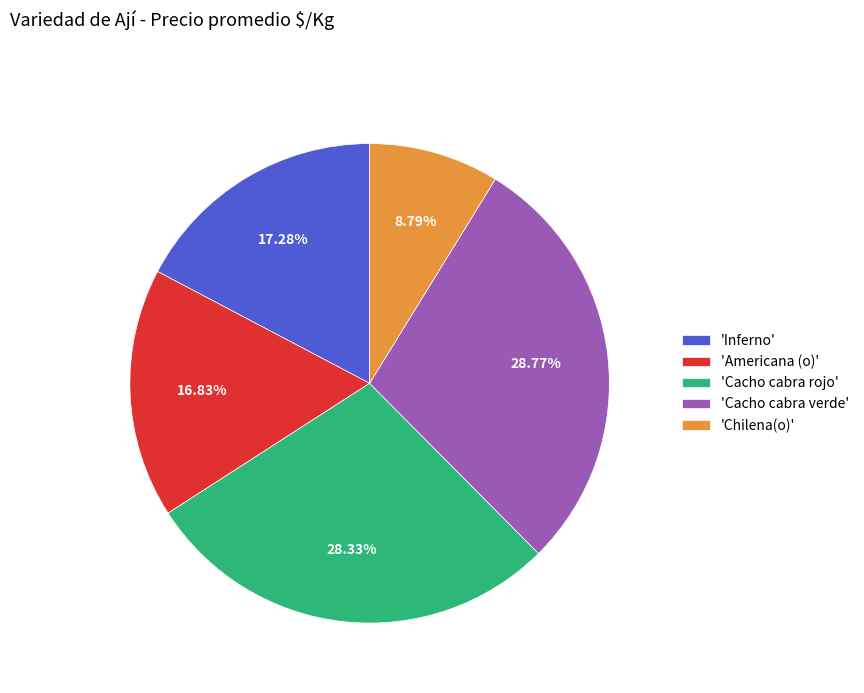

To the nearest percent, what is the difference between the largest and smallest slice percentages?

20%